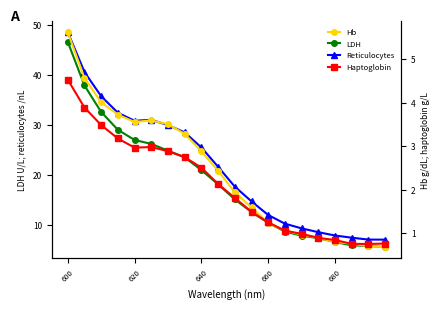

What is the minimum value shown in the chart?

0.7